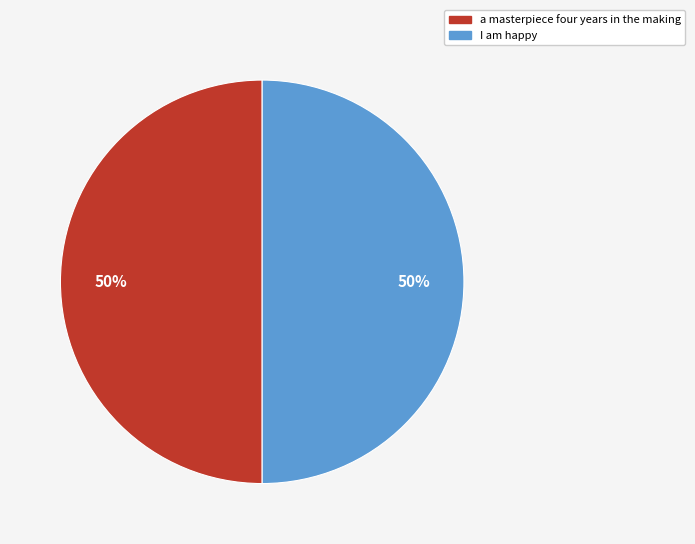

What is the ratio of the value at I am happy to the value at a masterpiece four years in the making?

1.0